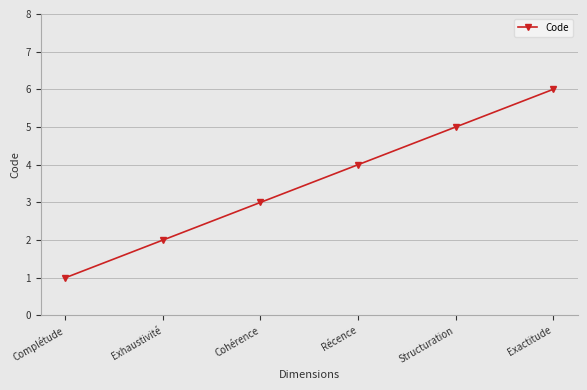

The value at Exhaustivité is 1. True or false?

False